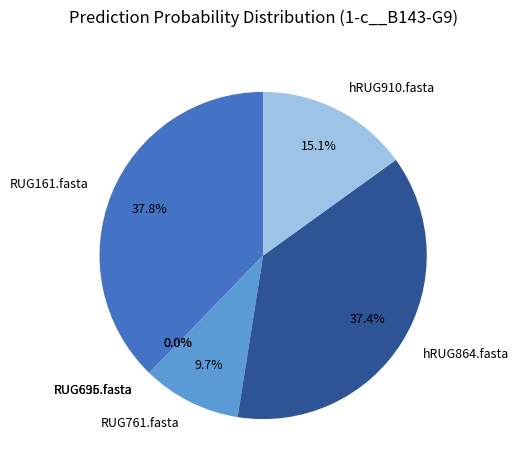

What is the total percentage of hRUG910.fasta and RUG636.fasta?

15.1%